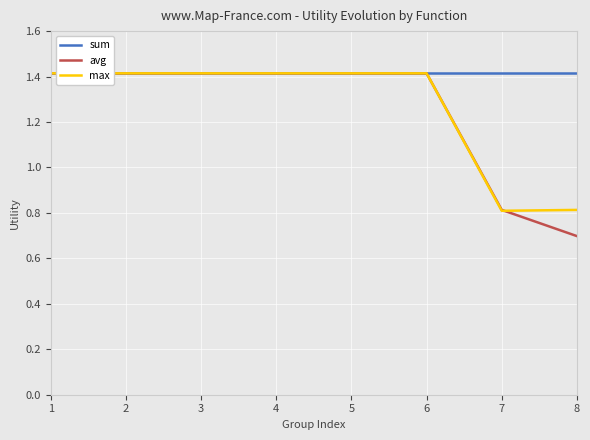

Which series has the widest spread of values?

avg